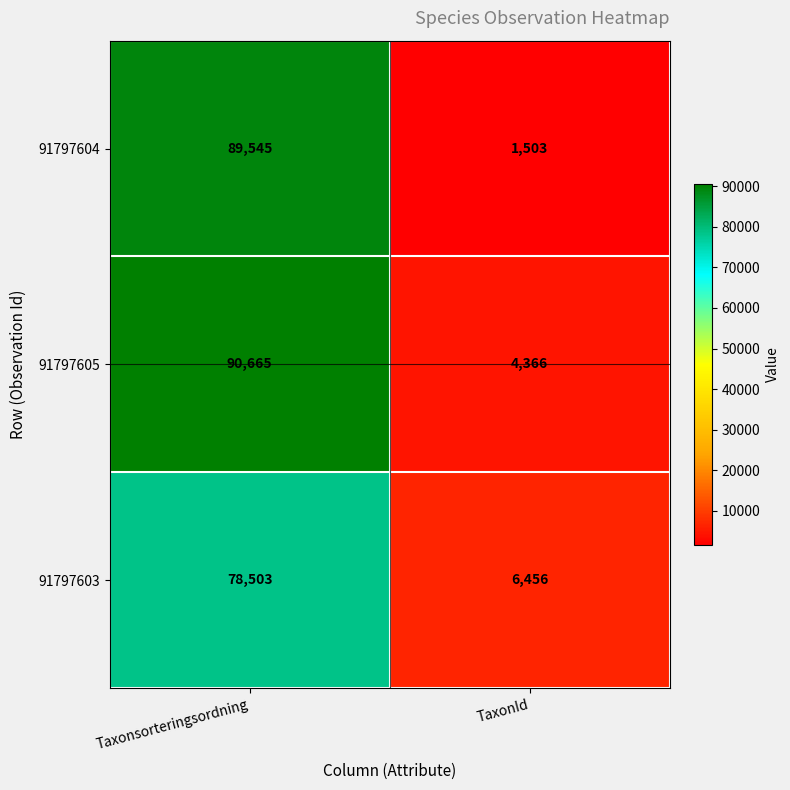

Reading left to right, transcribe all the data shown in this chart.

91797604: Taxonsorteringsordning=89545	TaxonId=1503
91797605: Taxonsorteringsordning=90665	TaxonId=4366
91797603: Taxonsorteringsordning=78503	TaxonId=6456